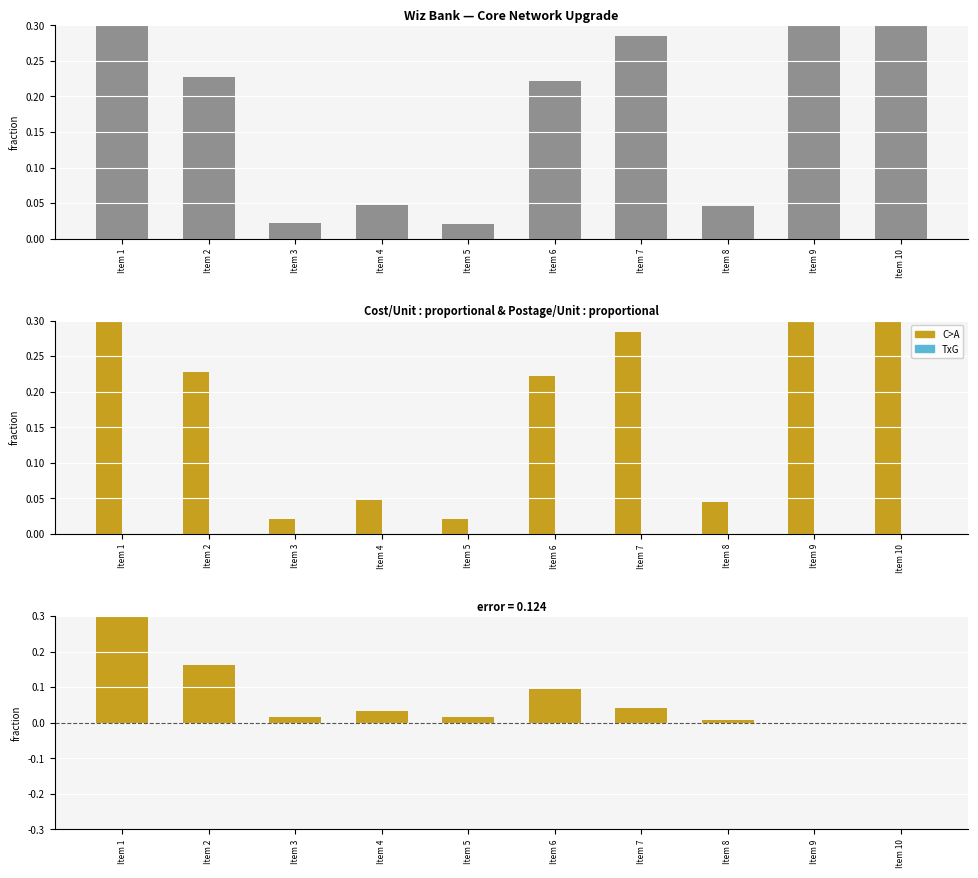

What is the spread (max minus min) of values at Item 1?

0.9